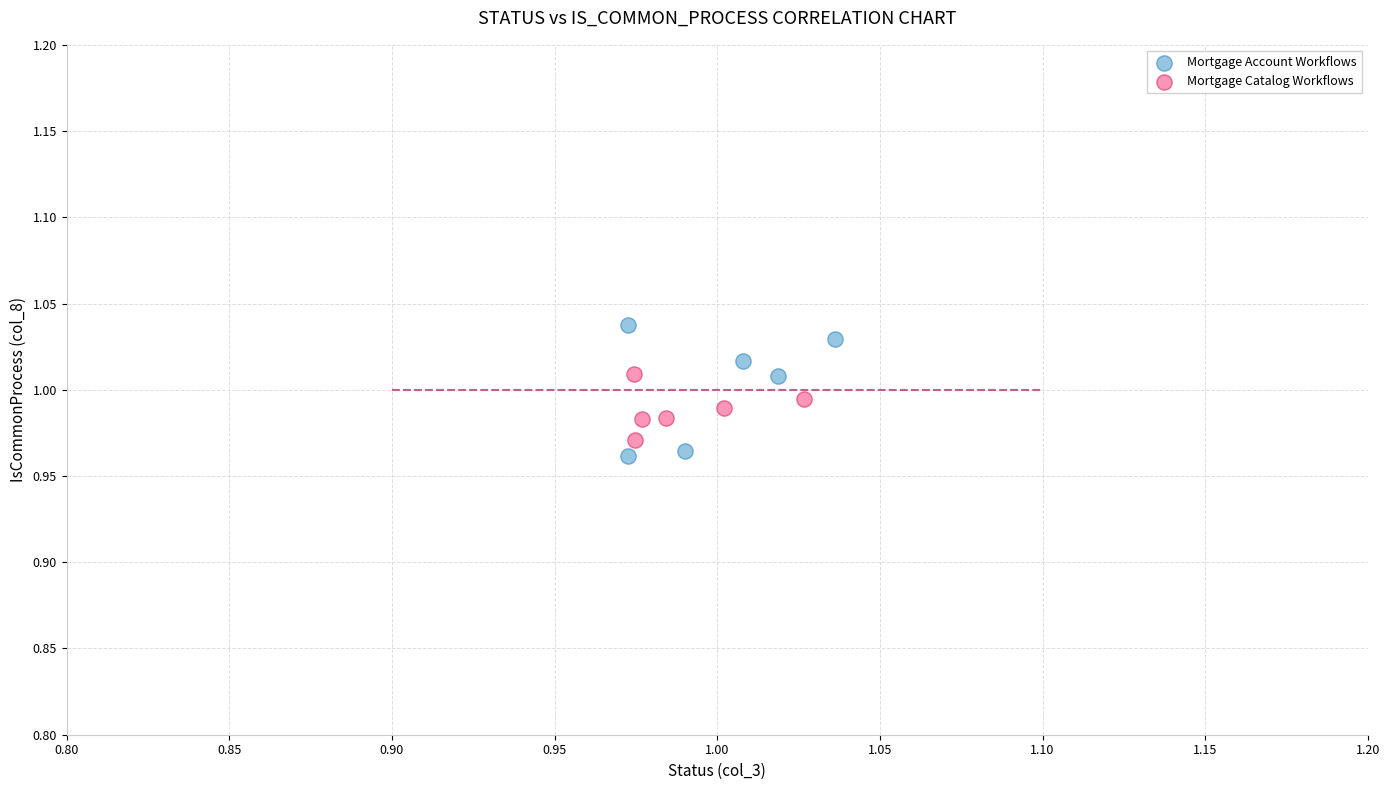

Which series contains the highest Y value?

Mortgage Account Workflows